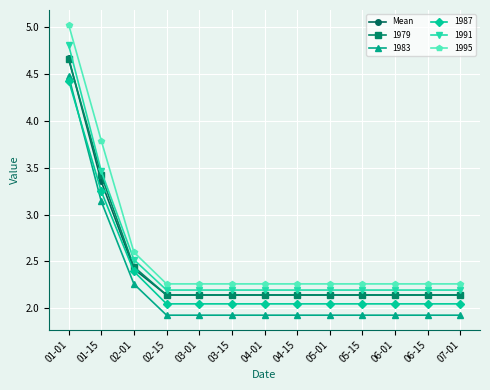

What is the greatest value displayed?

5.0